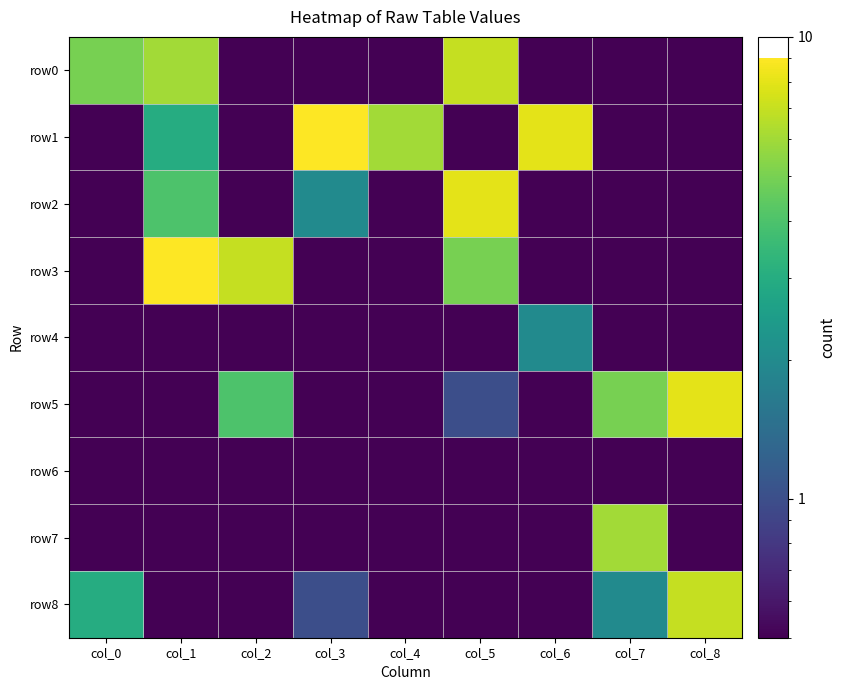

What is the smallest value displayed?

0.1